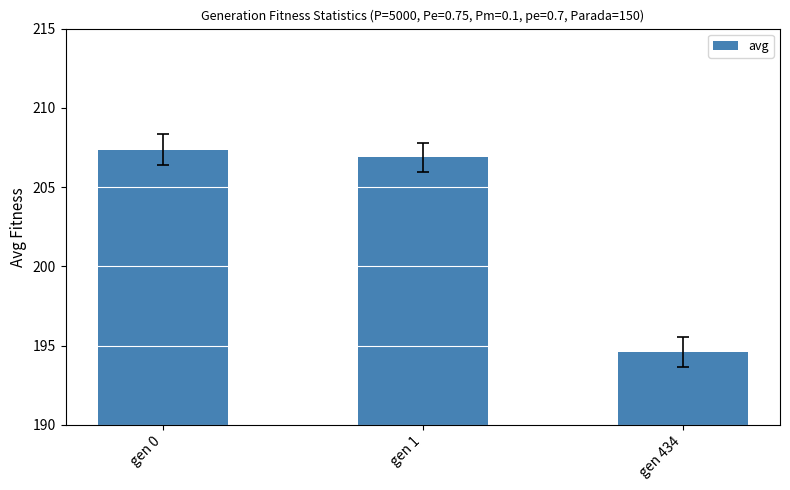

Rank the categories by value from lowest to highest.

gen 434, gen 1, gen 0